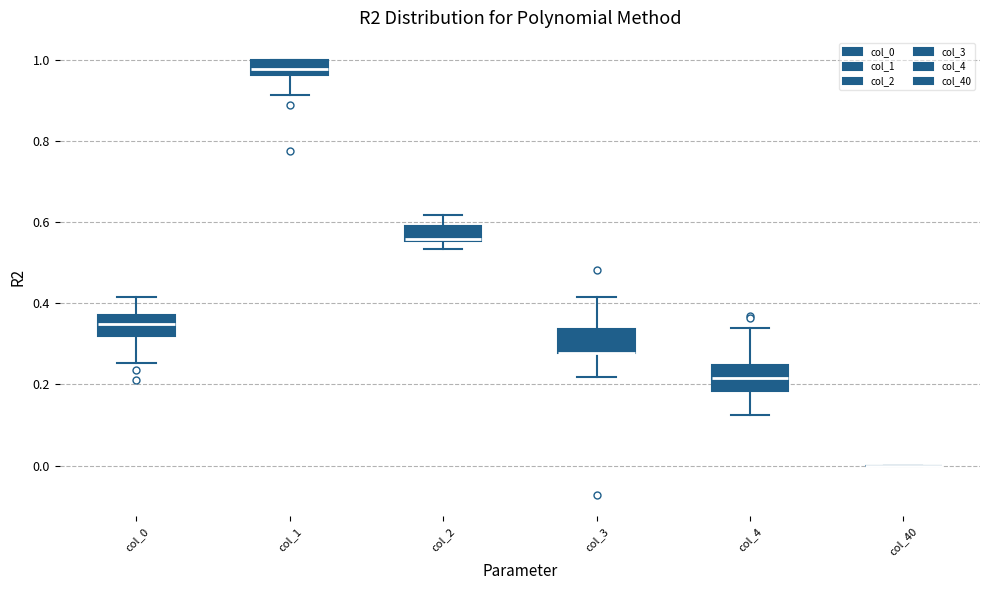

Where does the median line of the box for col_4 sit on the y-axis? The values are not printed on the chart, so give them approximately, as read against the axis.

0.22